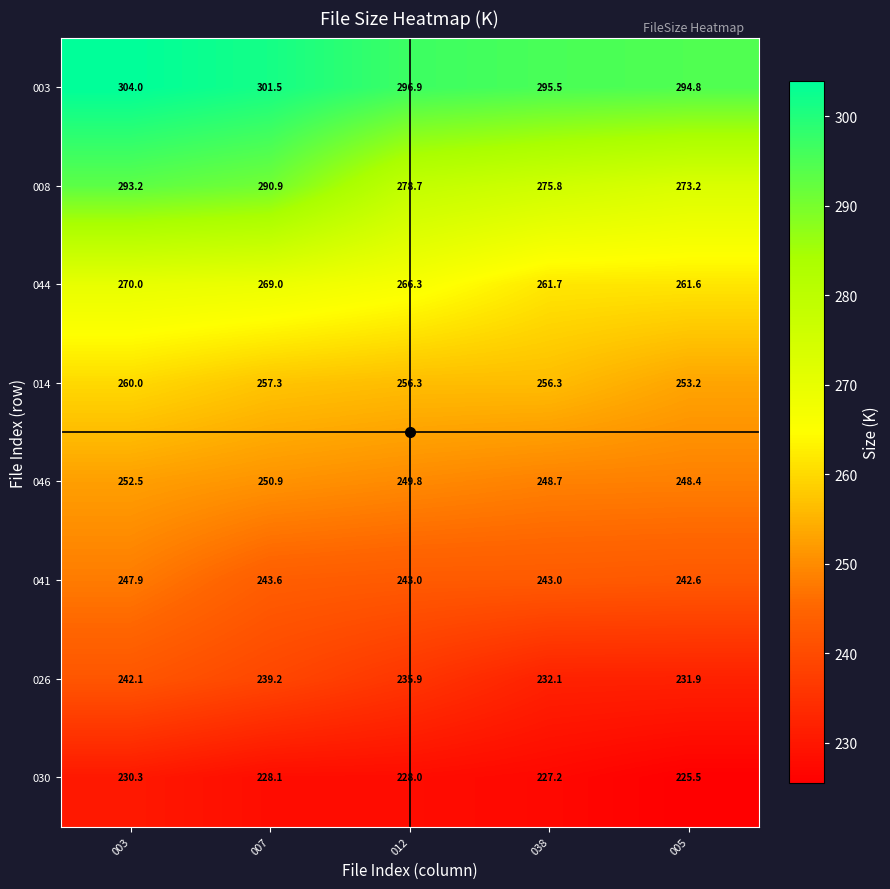

Which category has the highest value in the 046 series?

003